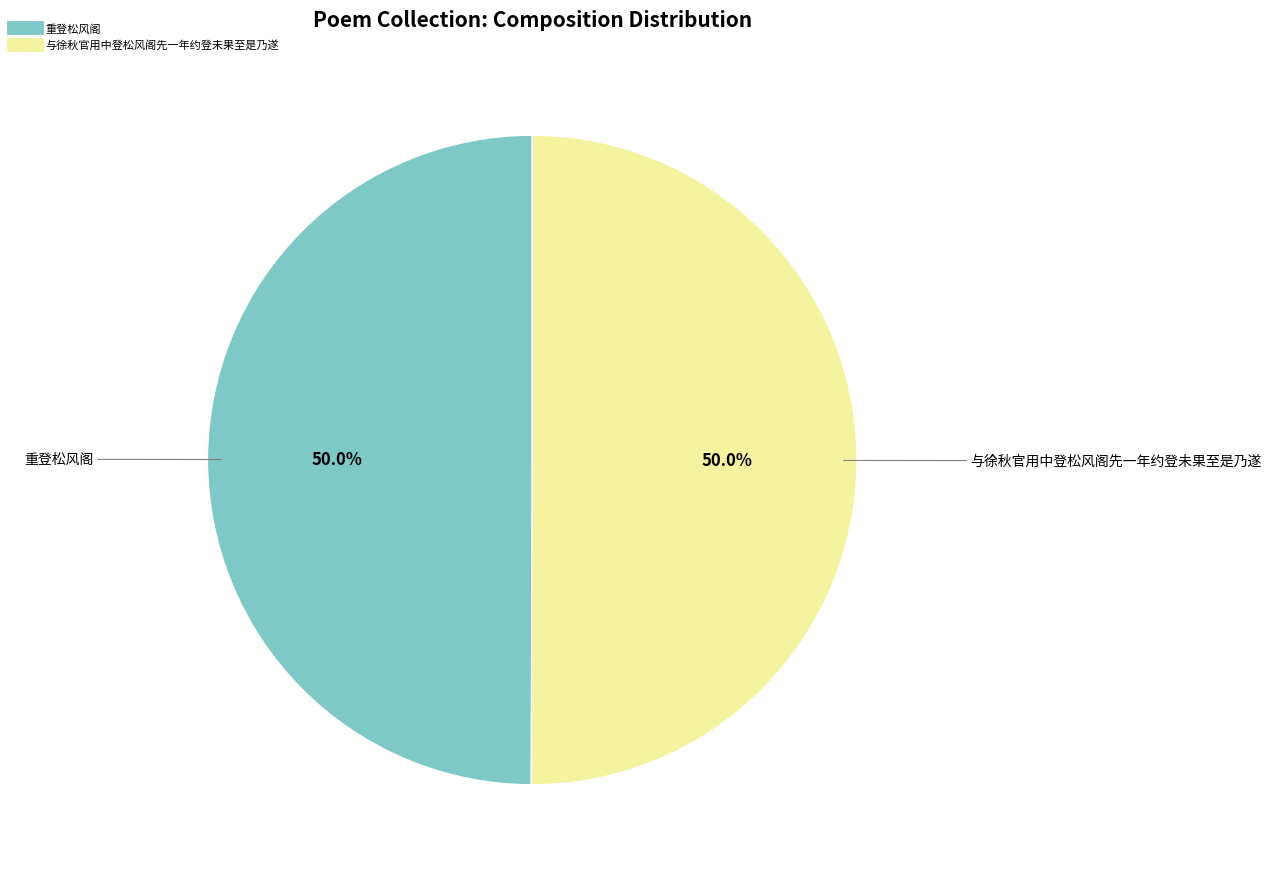

To the nearest percent, what portion does 与徐秋官用中登松风阁先一年约登未果至是乃遂 represent?

50%